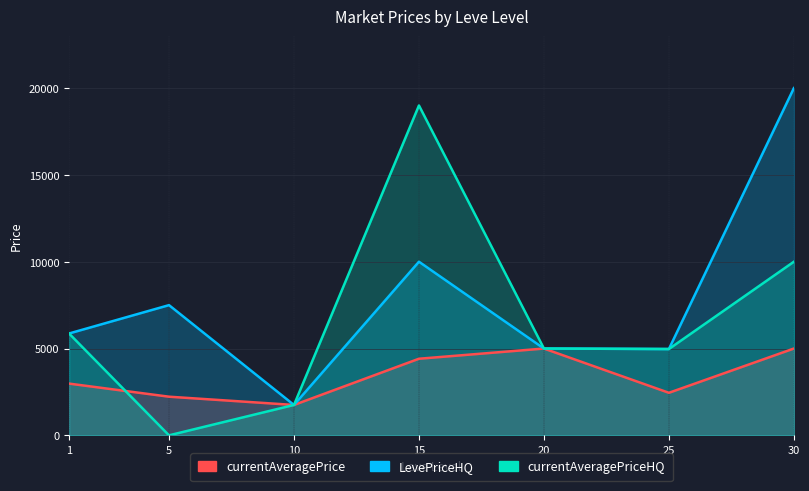

Reading left to right, transcribe all the data shown in this chart.

currentAveragePrice: 1=2980.4	5=2226.0	10=1750.0	15=4412.3	20=4999.5	25=2450.5	30=5000.0
LevePriceHQ: 1=5866.3	5=7500.0	10=1750.0	15=10000.0	20=5000.0	25=4971.5	30=20000.0
currentAveragePriceHQ: 1=5866.3	5=0.0	10=1750.0	15=19000.0	20=5000.0	25=4971.5	30=10000.0